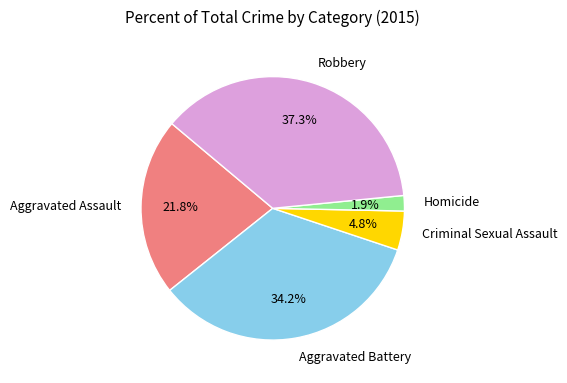

Approximately how many times larger is the value at Criminal Sexual Assault compared to Aggravated Assault?

0.2